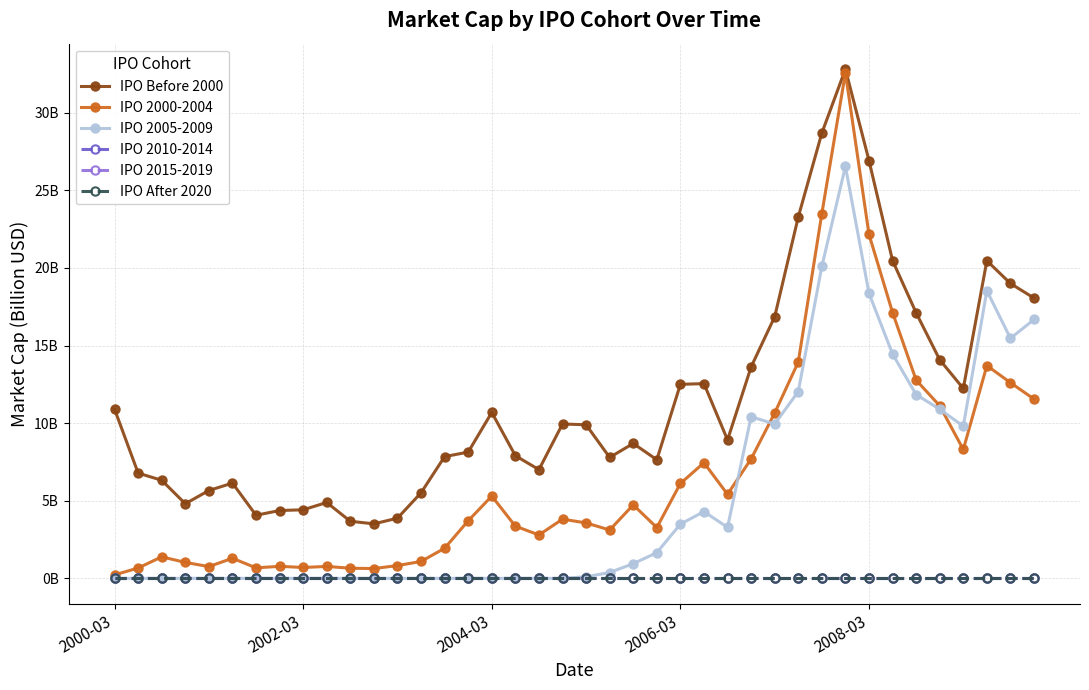

Is this an area chart (filled region under the line)?

No